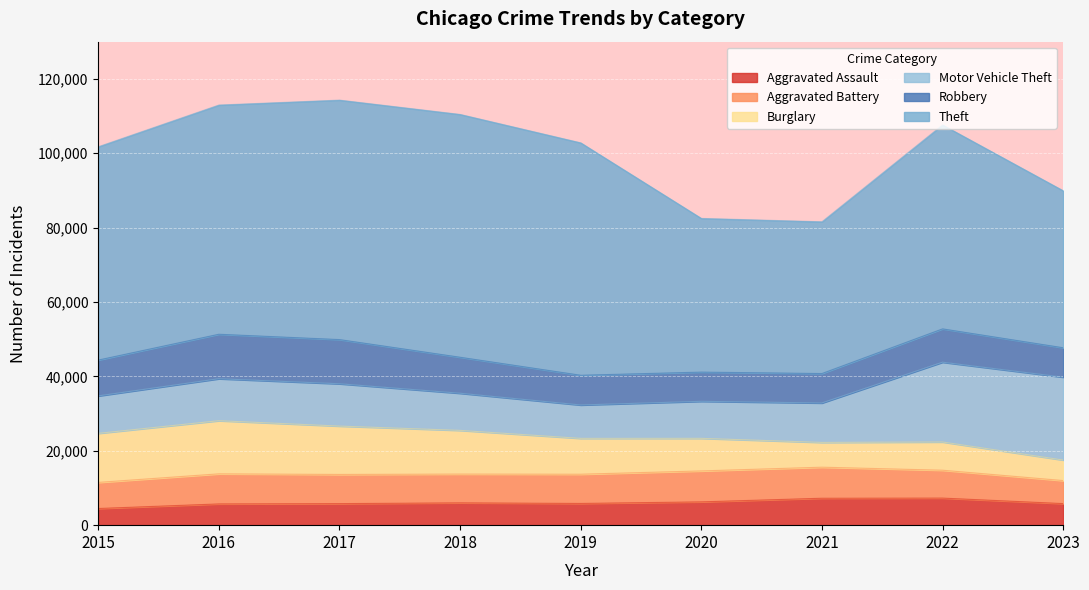

Rank the series by their maximum value, from highest to lowest.

Theft, Motor Vehicle Theft, Burglary, Robbery, Aggravated Battery, Aggravated Assault